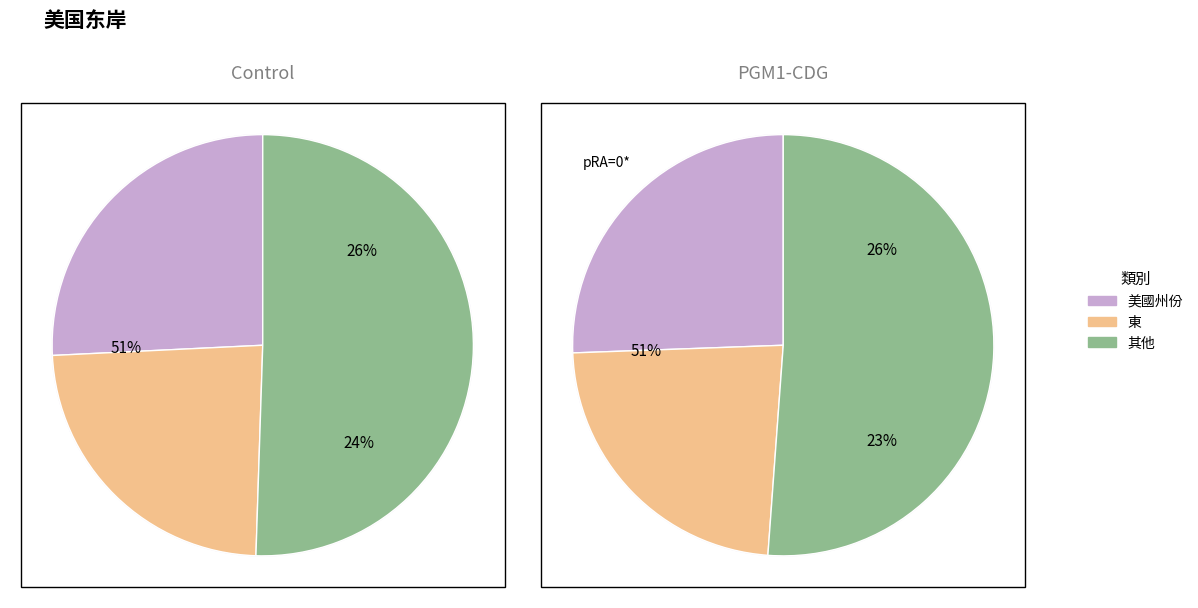

Is there any slice that represents more than half of the pie?

No